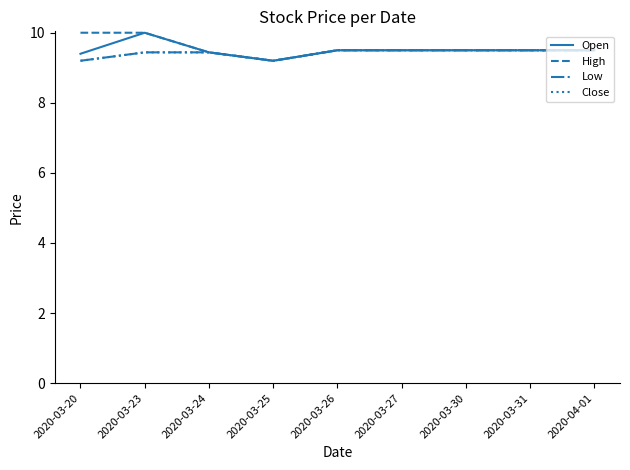

Reading left to right, list all the values displayed in this chart.

Open: 9.4	10.0	9.4	9.2	9.5	9.5	9.5	9.5	9.5
High: 10.0	10.0	9.4	9.2	9.5	9.5	9.5	9.5	9.5
Low: 9.2	9.4	9.4	9.2	9.5	9.5	9.5	9.5	9.5
Close: 9.2	9.4	9.4	9.2	9.5	9.5	9.5	9.5	9.5